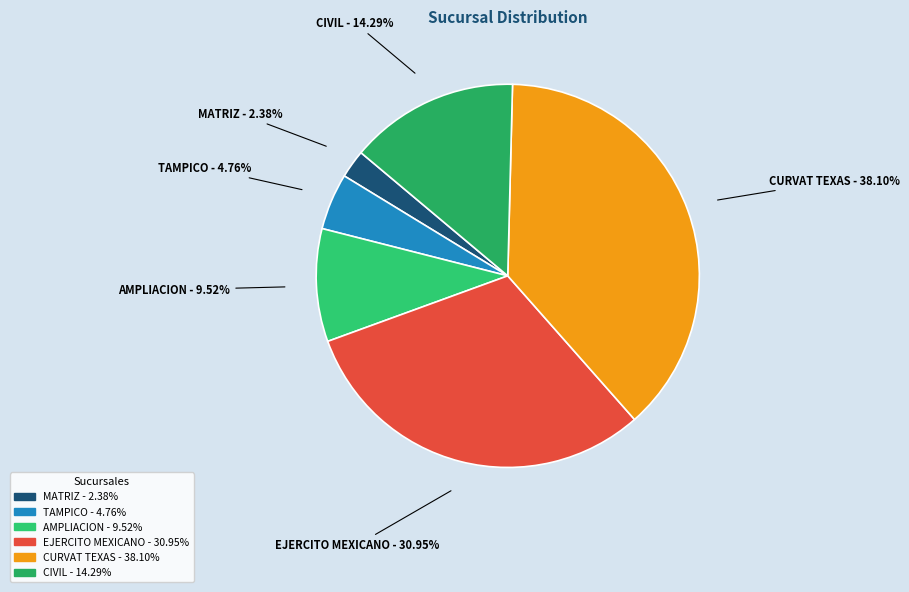

The MATRIZ slice represents 2% of the pie. True or false?

True